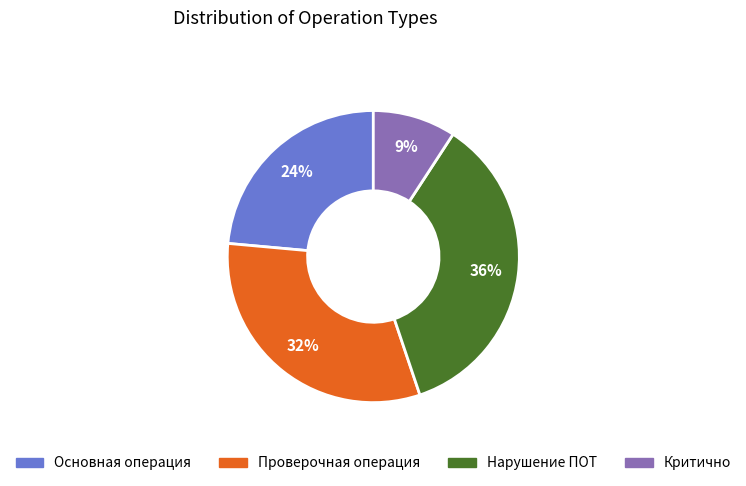

Approximately how many times larger is the value at Нарушение ПОТ compared to Основная операция?

1.5